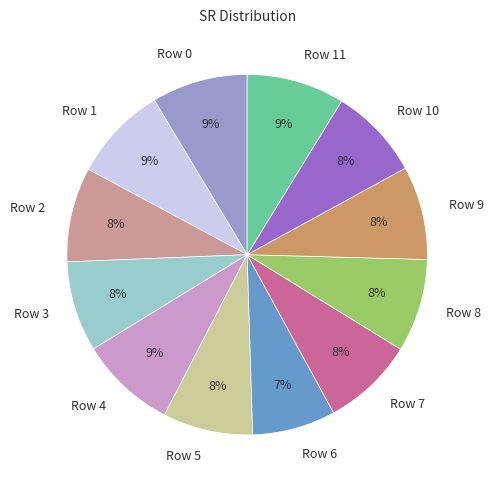

Which category has the smallest portion of the pie?

Row 6